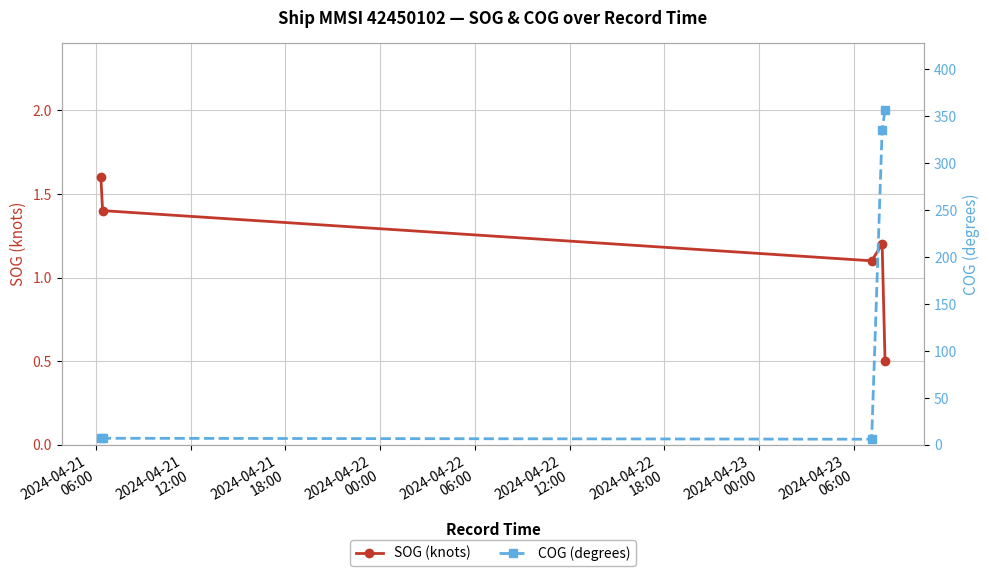

In SOG (knots), how many points are lower than both neighbors (excluding endpoints)?

1